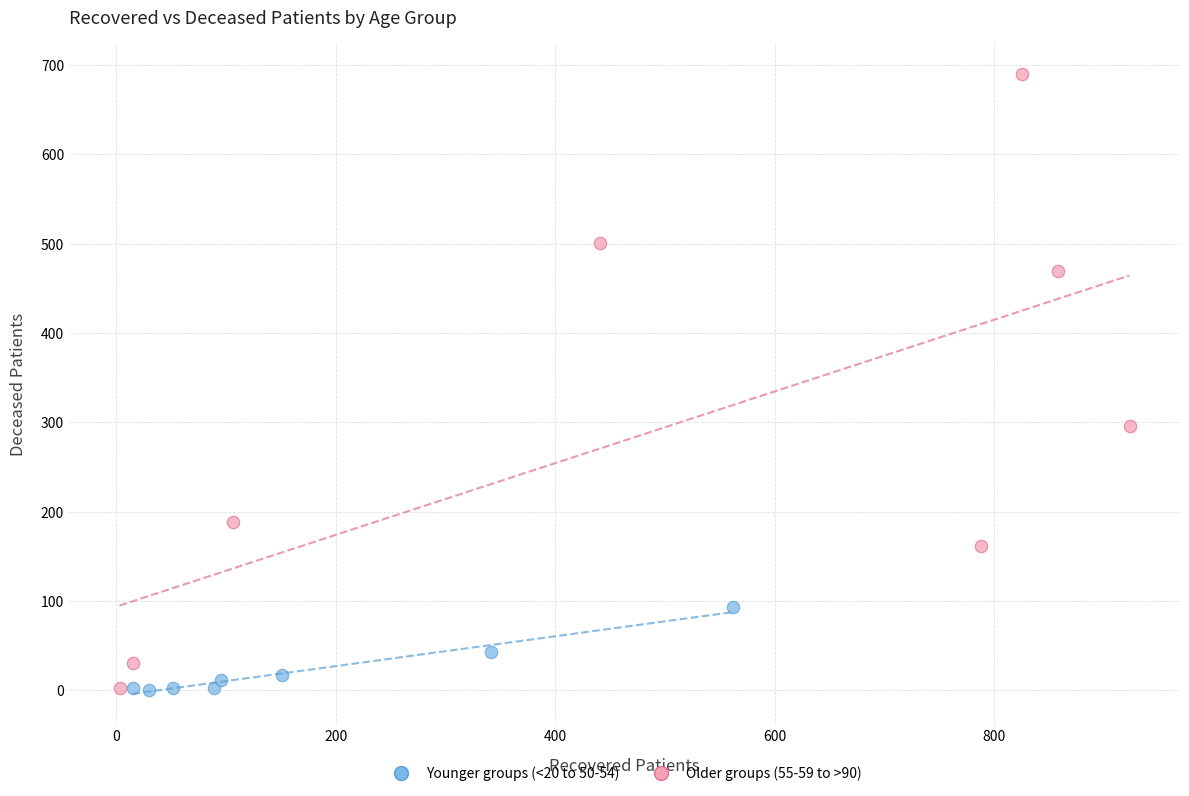

Which series has the largest Y range (max minus min)?

Older groups (55-59 to >90)